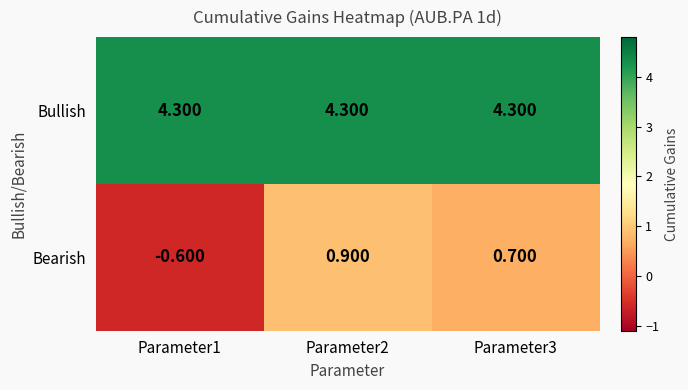

Is the value of Bearish at Parameter3 greater than the value of Bullish at Parameter1?

No